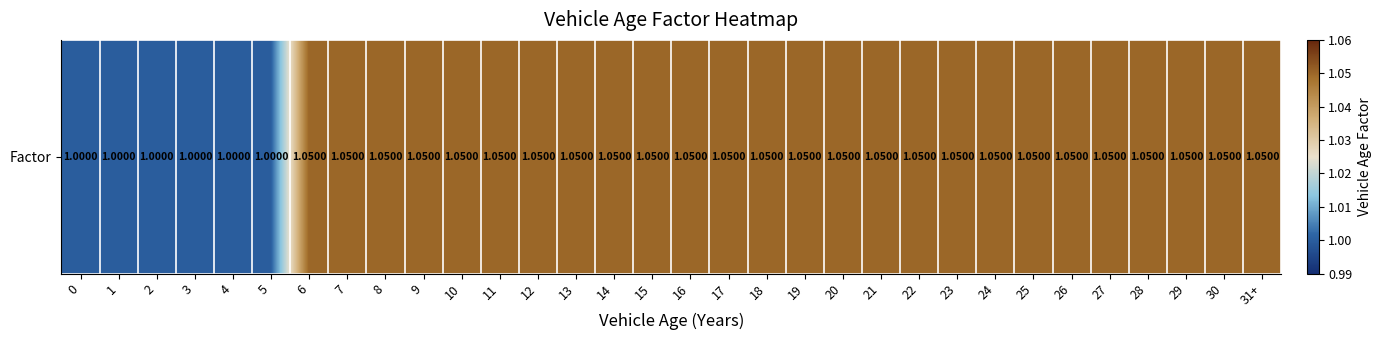

Is it true that the value at 3 is 1.8?

False